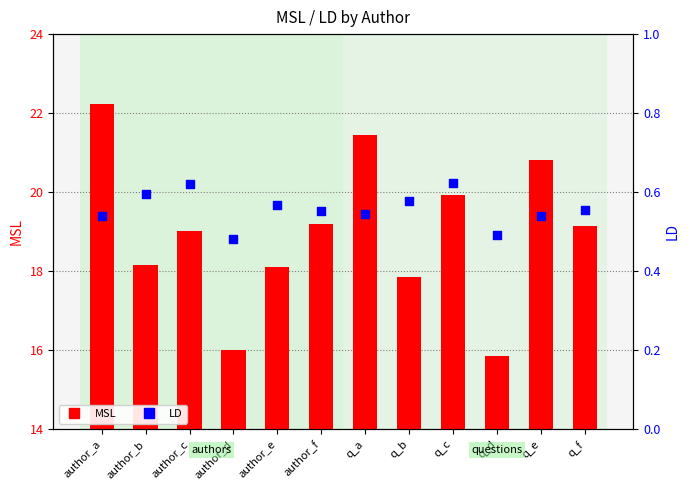

Which series contains the highest Y value?

MSL